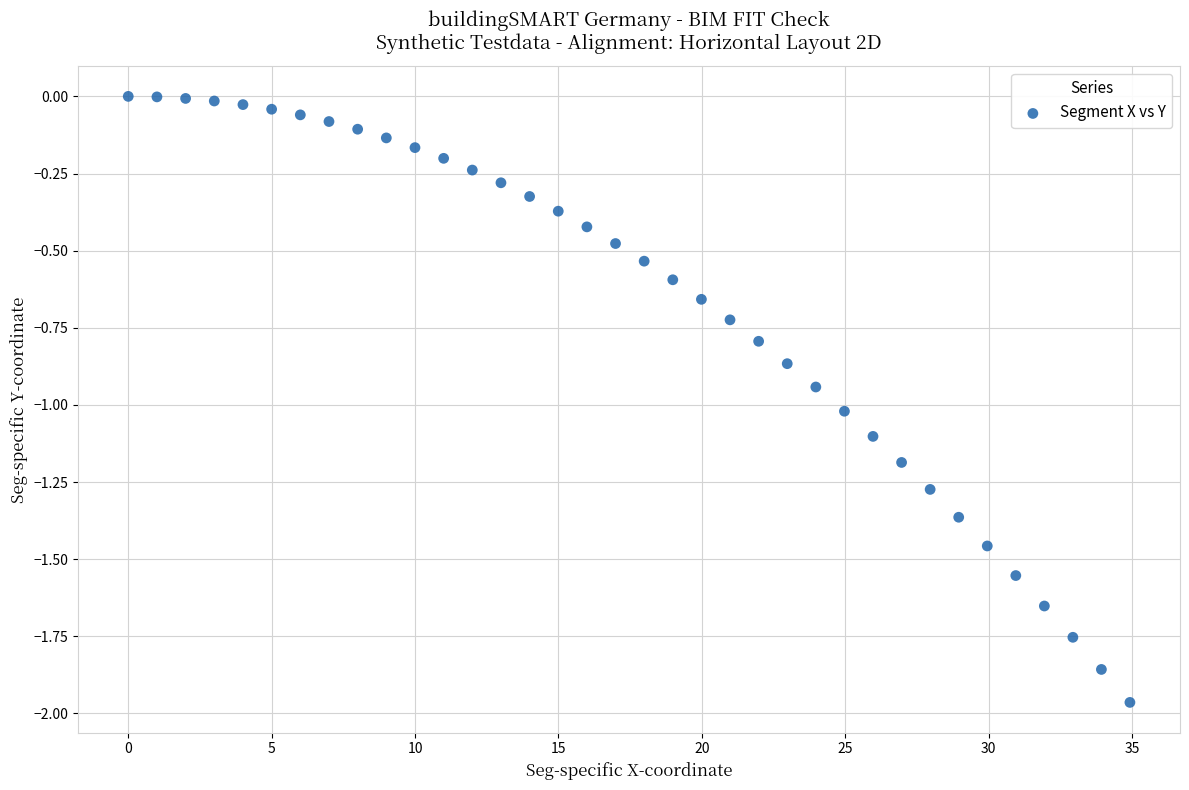

What is the range of Y values (max minus min)?

2.0